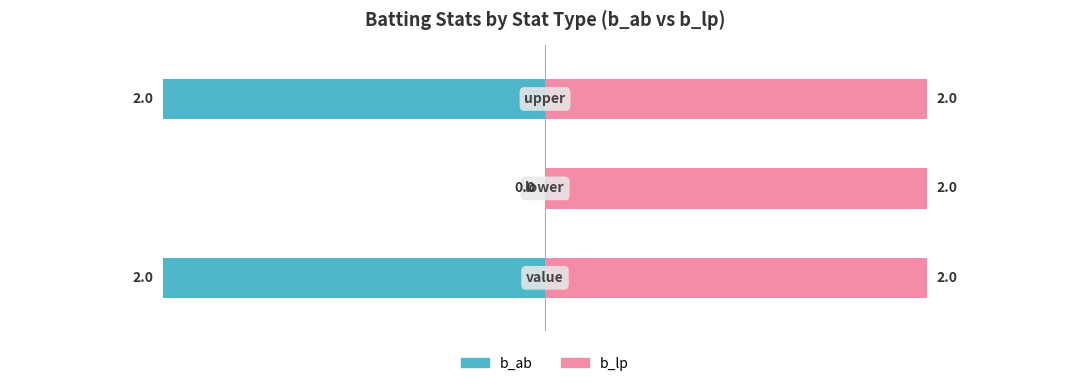

Which series has the largest total across all categories?

b_lp